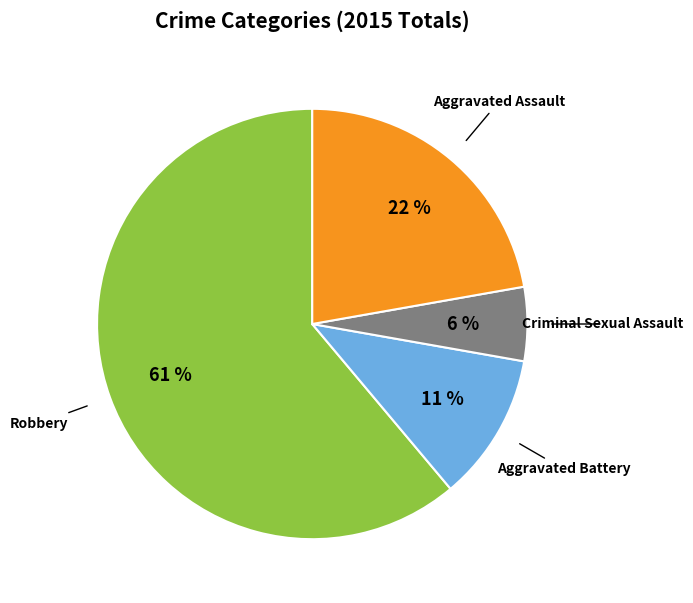

To the nearest percent, what is the combined percentage of Criminal Sexual Assault and Aggravated Battery?

17%